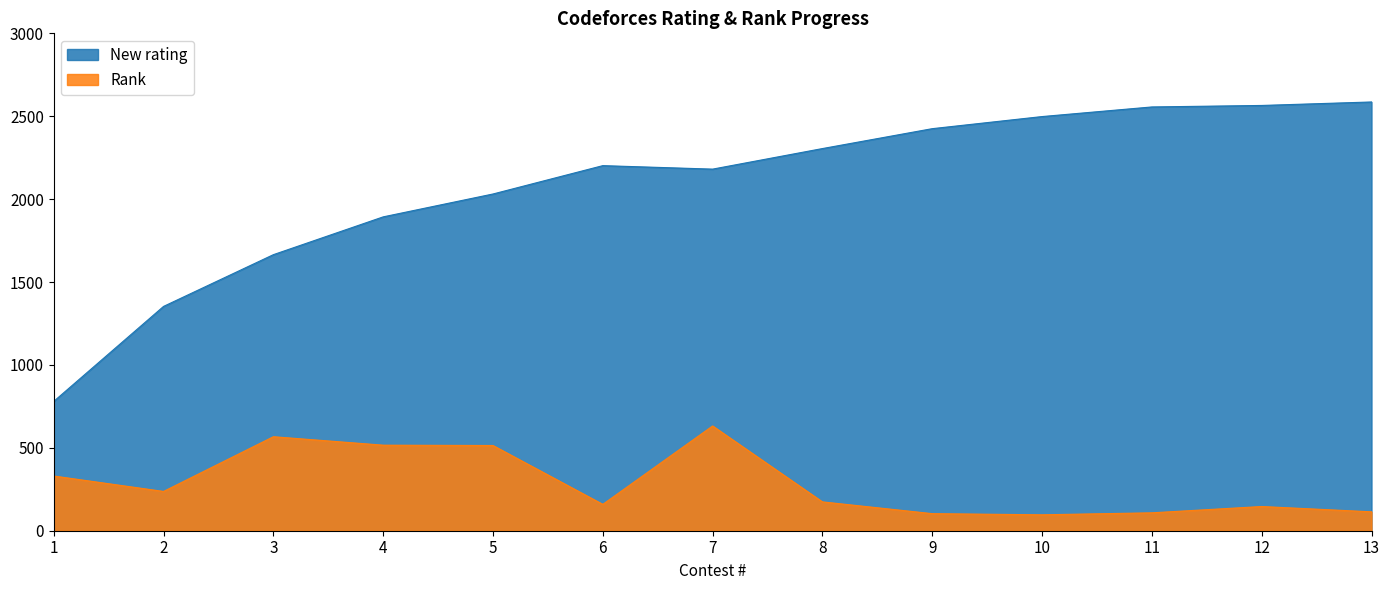

Does the chart display data point markers on the line(s)?

No